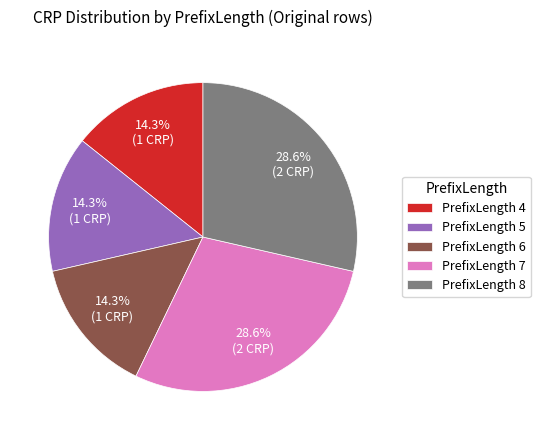

Between PrefixLength 5 and PrefixLength 8, which is larger?

PrefixLength 8